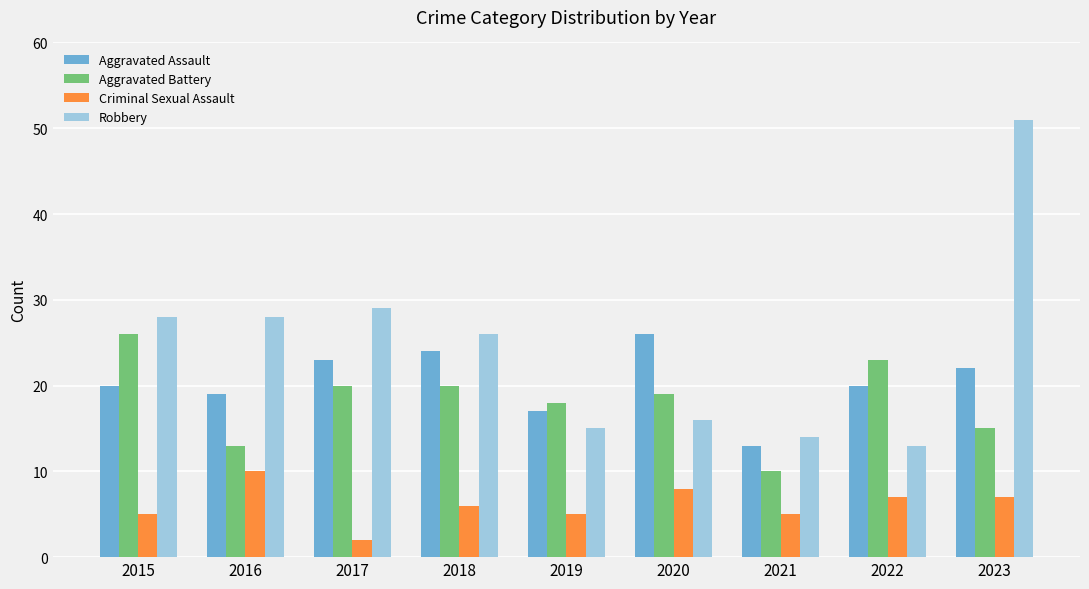

How many bars are there in total?

36